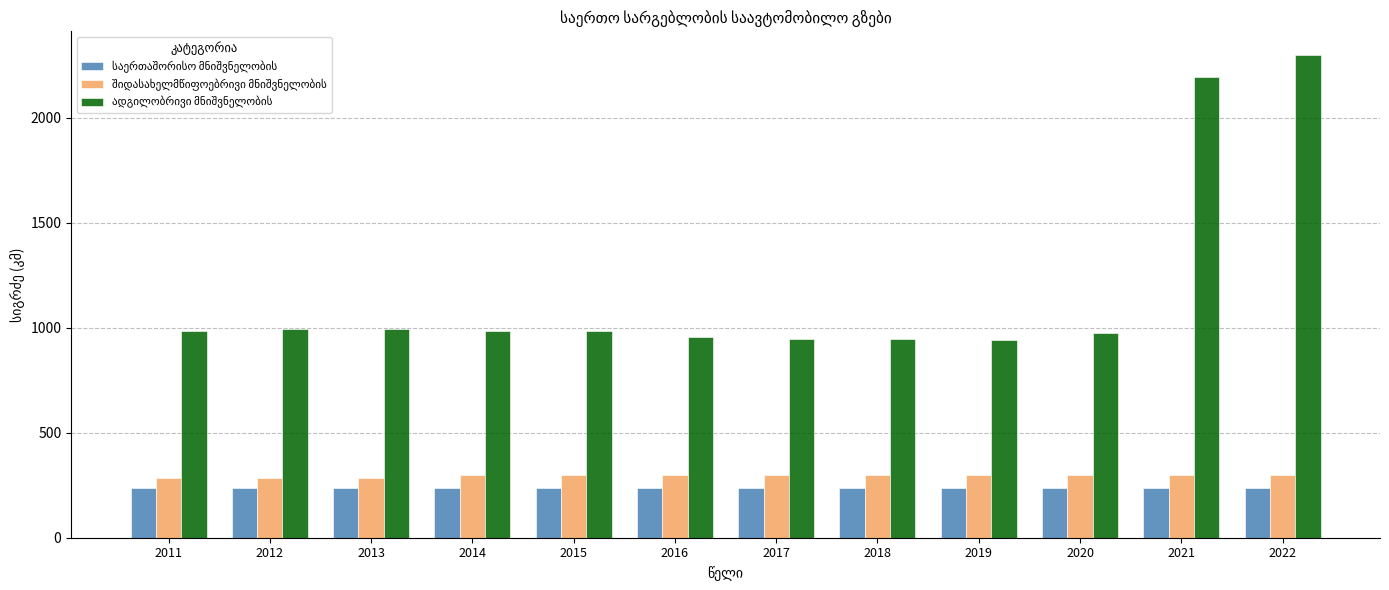

What is the total value across all series at 2021?

2727.2